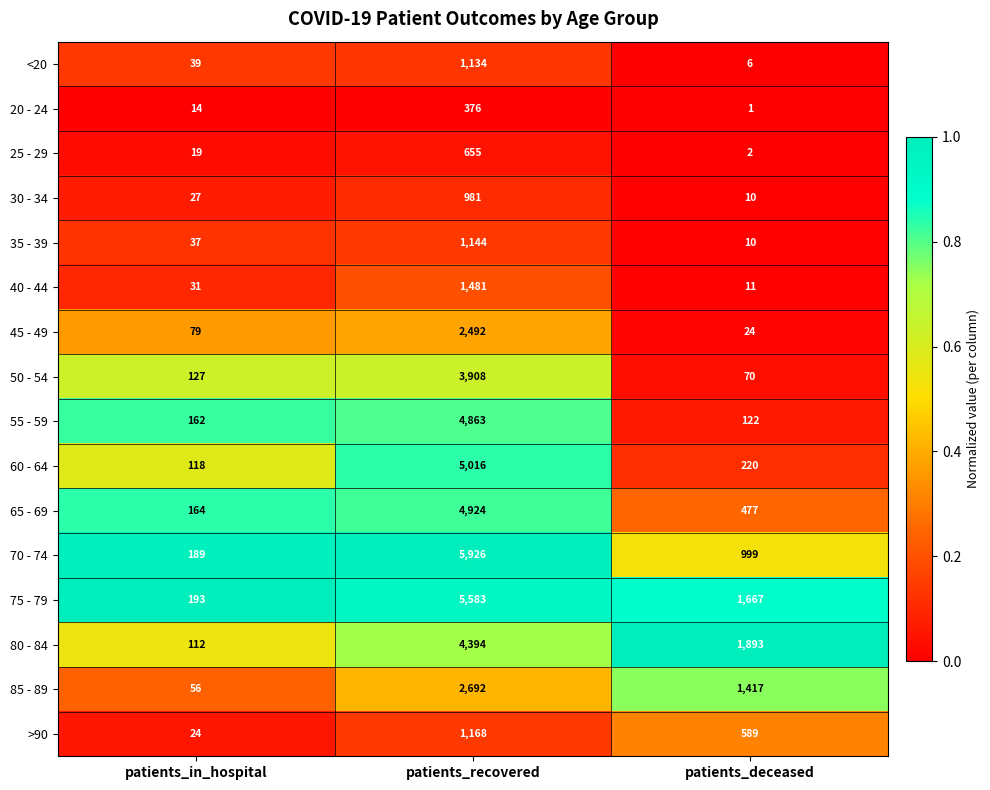

What is the difference between the maximum and minimum values in the 35 - 39 series?

1134